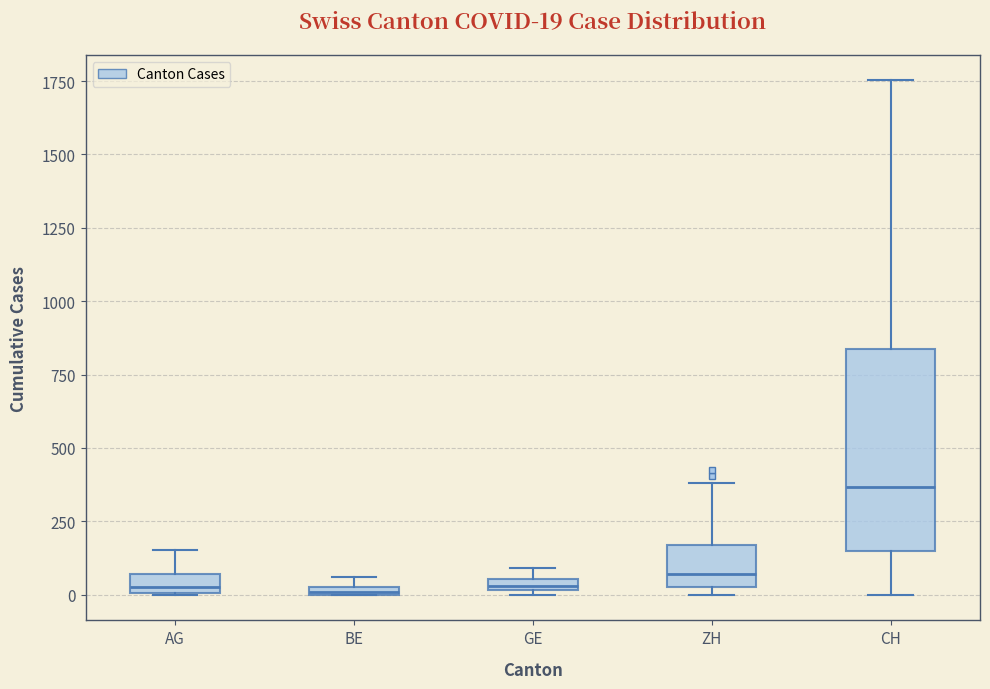

Which box is the tallest, from its lower edge to its upper edge?

CH